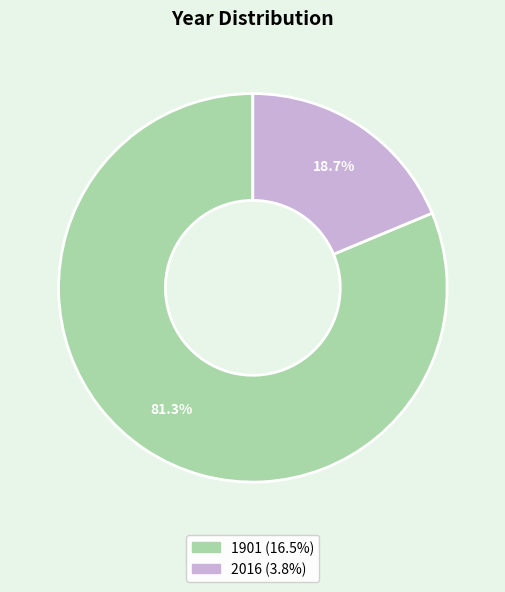

To the nearest percent, what portion does 1901 represent?

81%